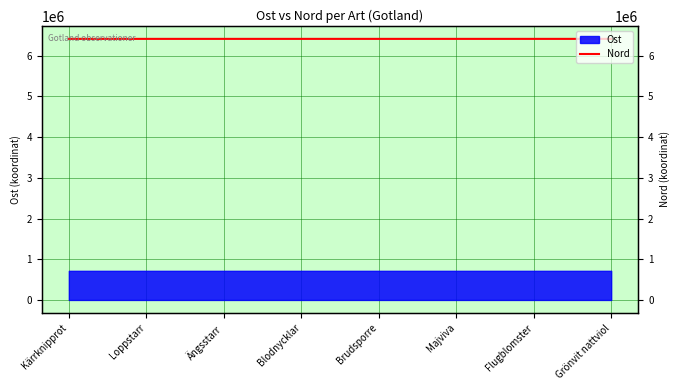

What is the label of the 1st point from the left?

Kärrknipprot